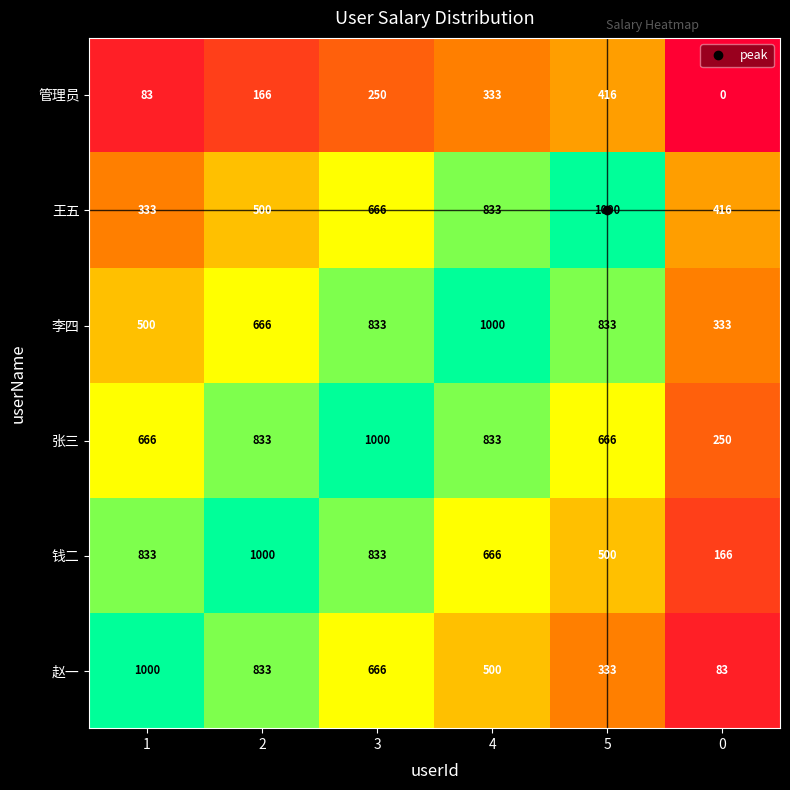

At 1, list the series in order from largest to smallest.

赵一, 钱二, 张三, 李四, 王五, 管理员